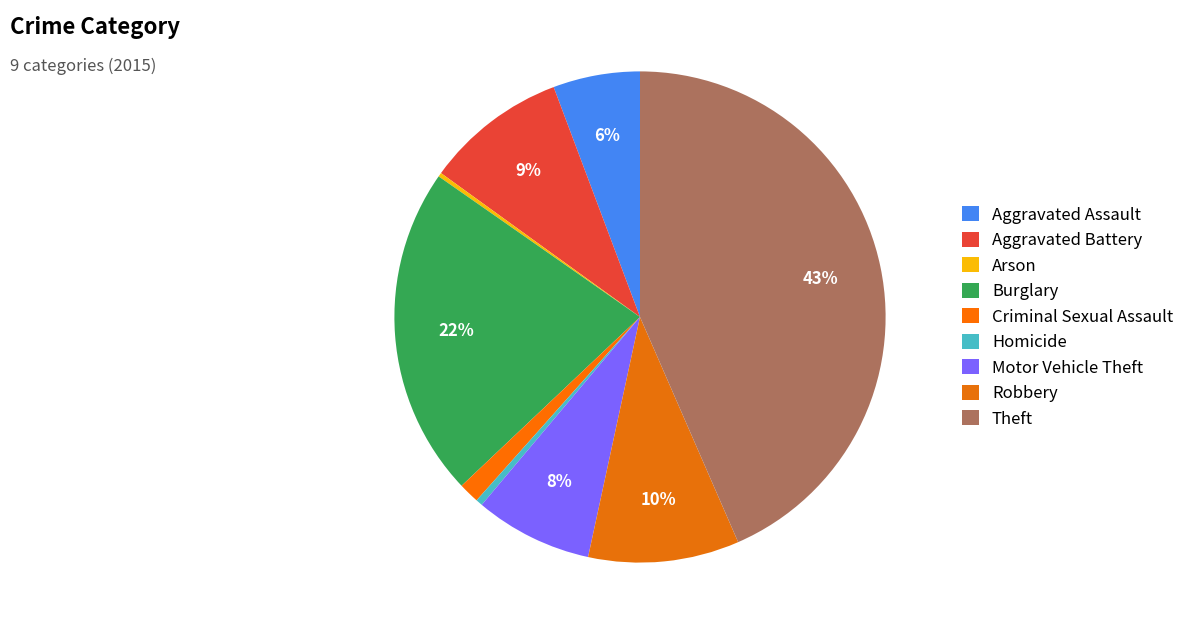

Does Arson account for over 50% of the chart?

No